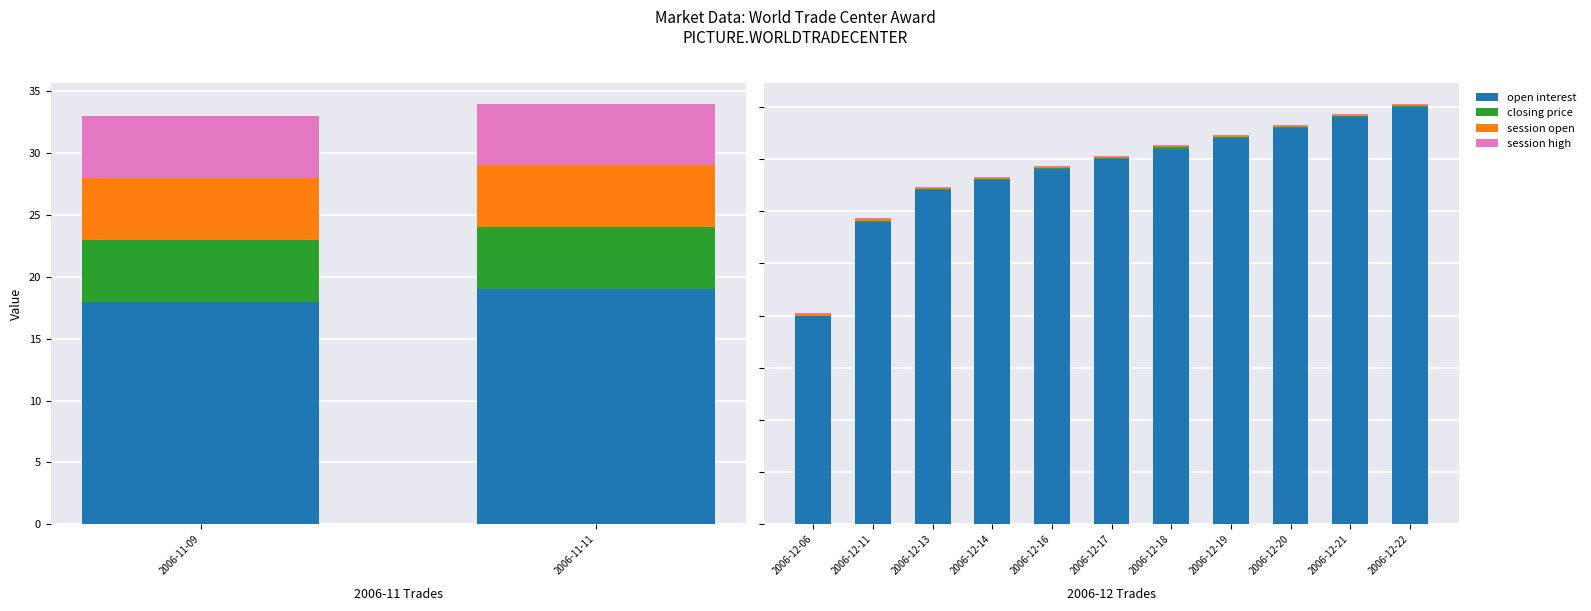

The value of session high at 2006-12-19 is 0.1. True or false?

True